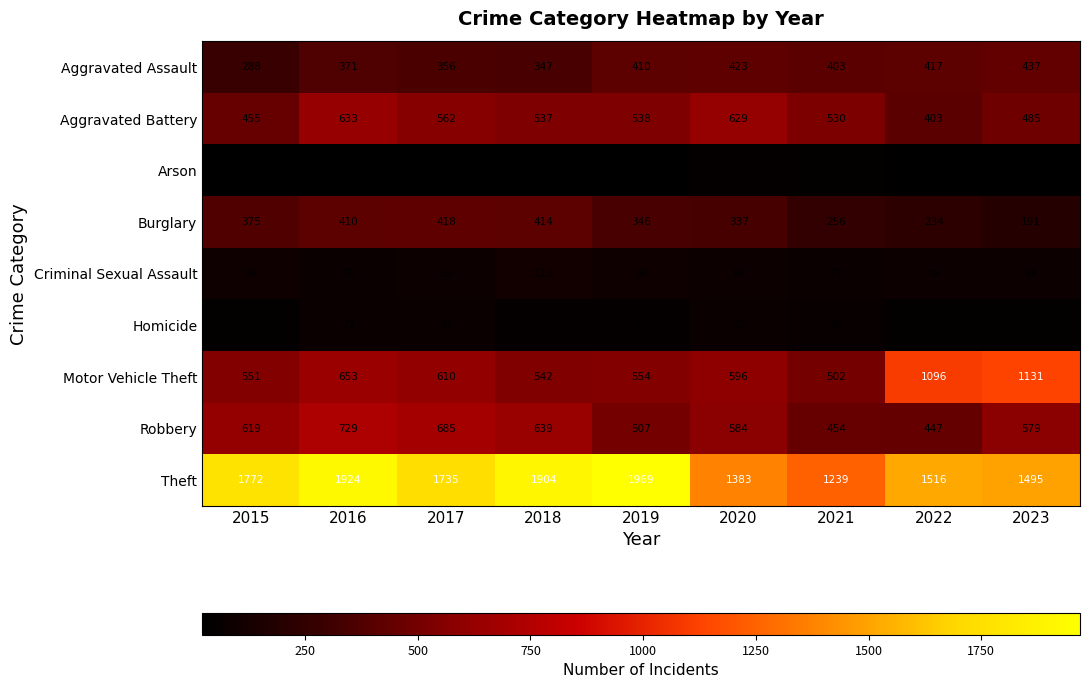

Count the number of categories in the chart.

9